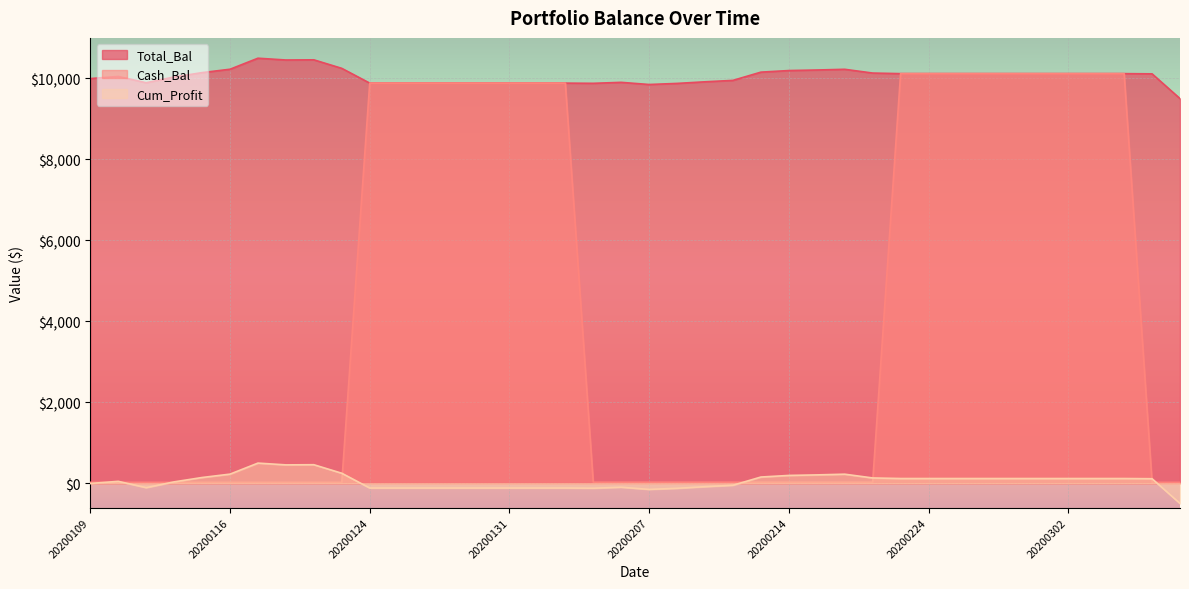

The Cum_Profit series shows -182.4 at 20200129. True or false?

False